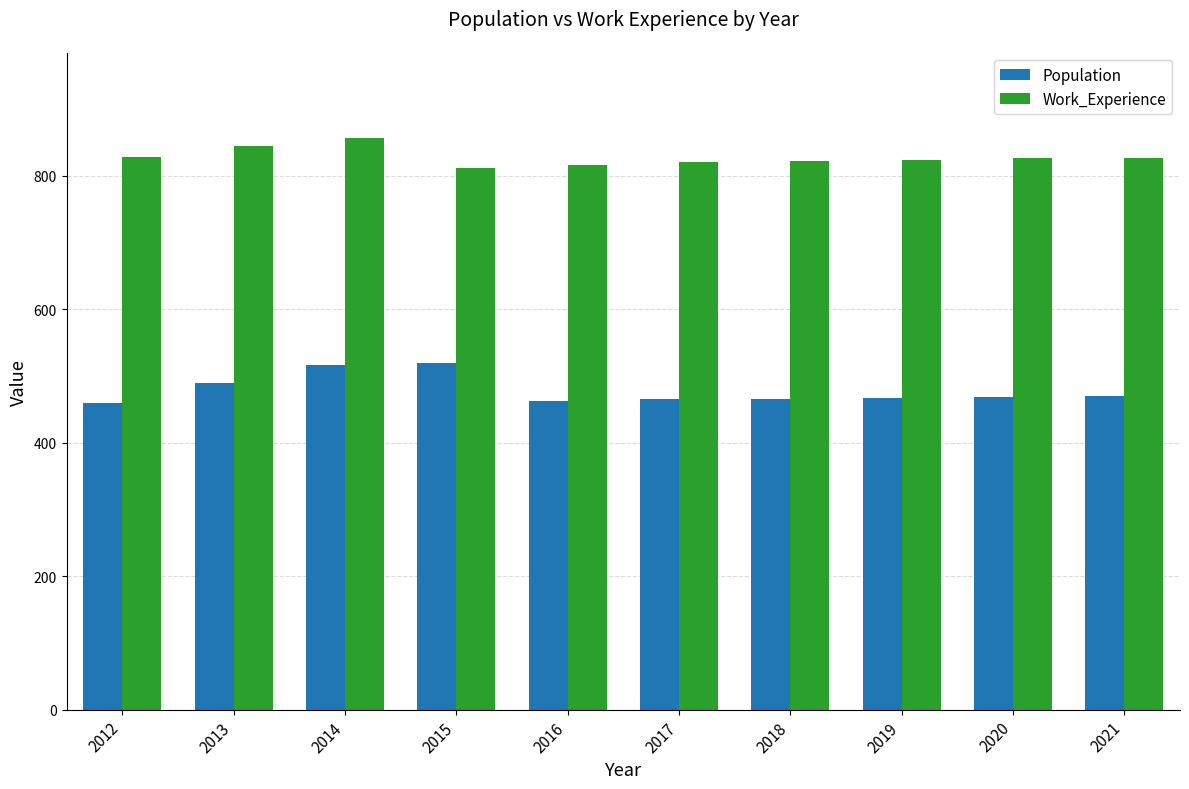

What are all the series names shown in the legend?

Population, Work_Experience